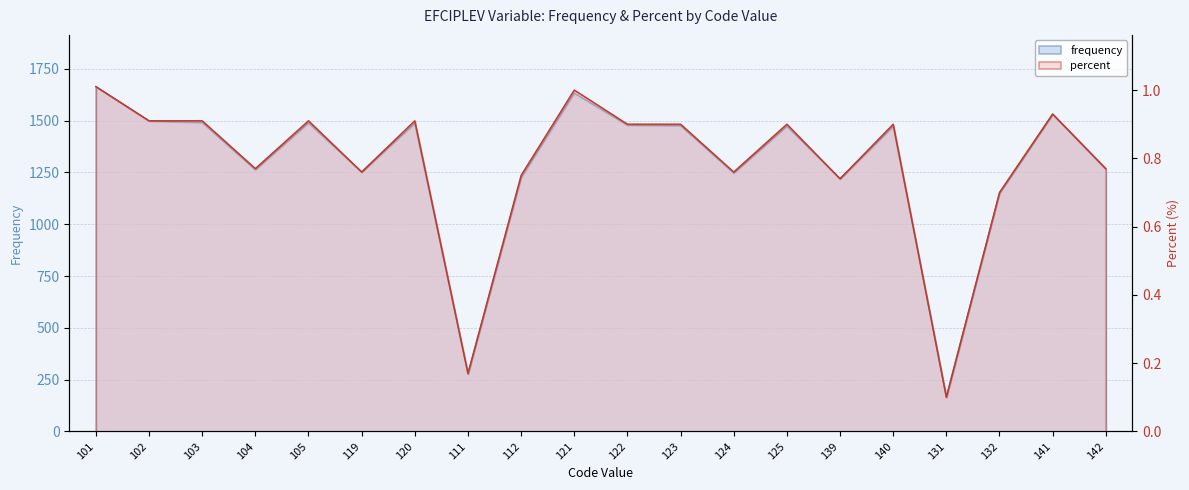

True or false: percent and frequency intersect in this chart.

False